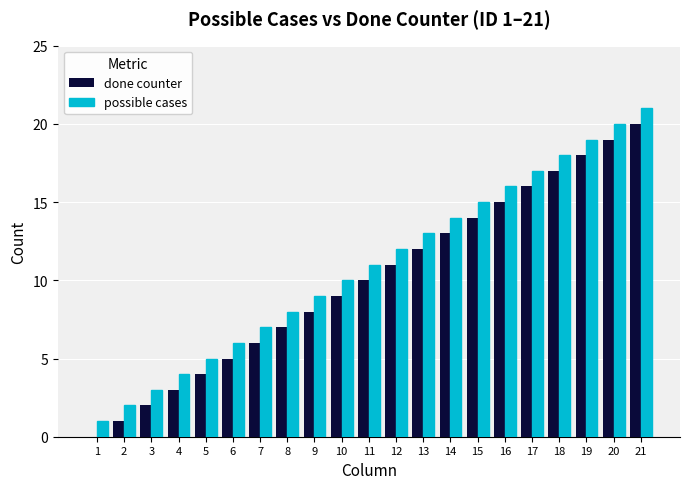

Is the value of done counter at 14 greater than the value of possible cases at 19?

No